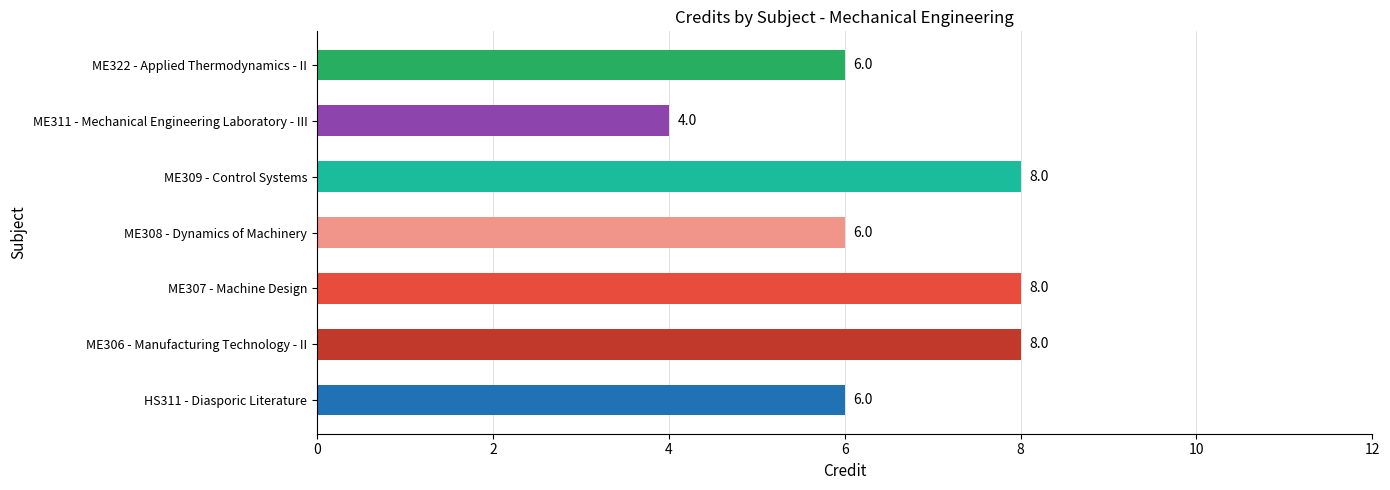

What is the maximum value shown in the chart?

8